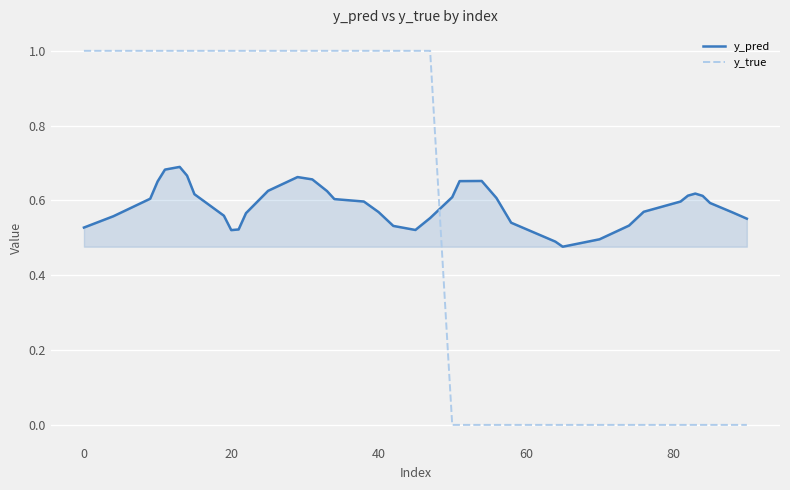

What is the greatest value displayed?

1.0